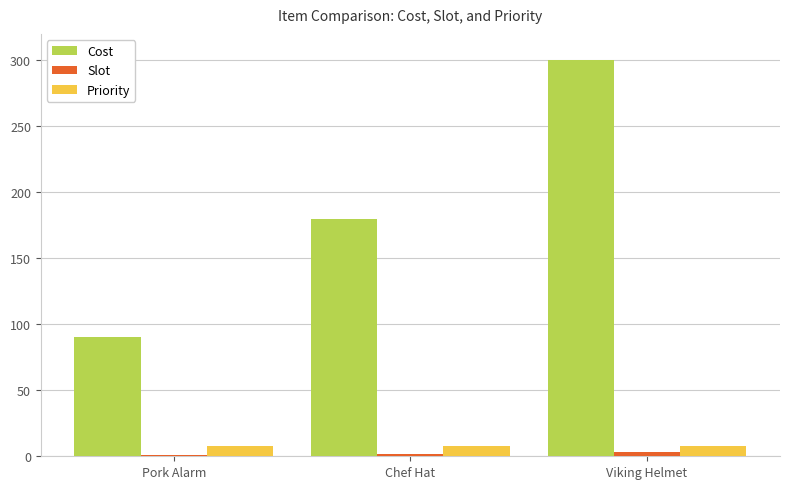

What is the difference between the maximum and minimum values in the Cost series?

210